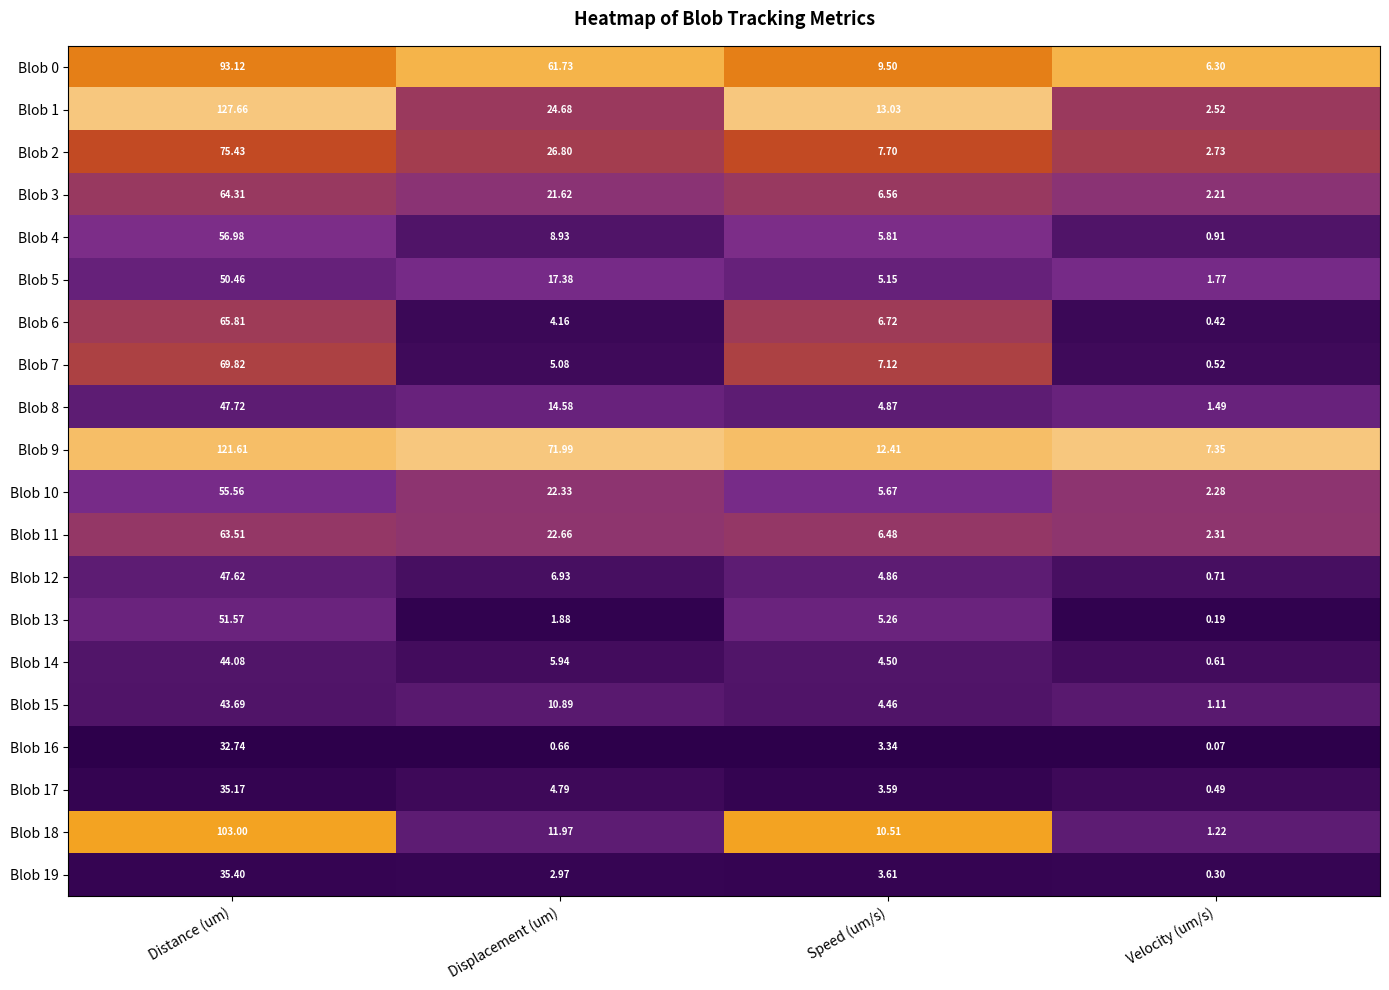

What is the total value across all series at Displacement (um)?

348.0